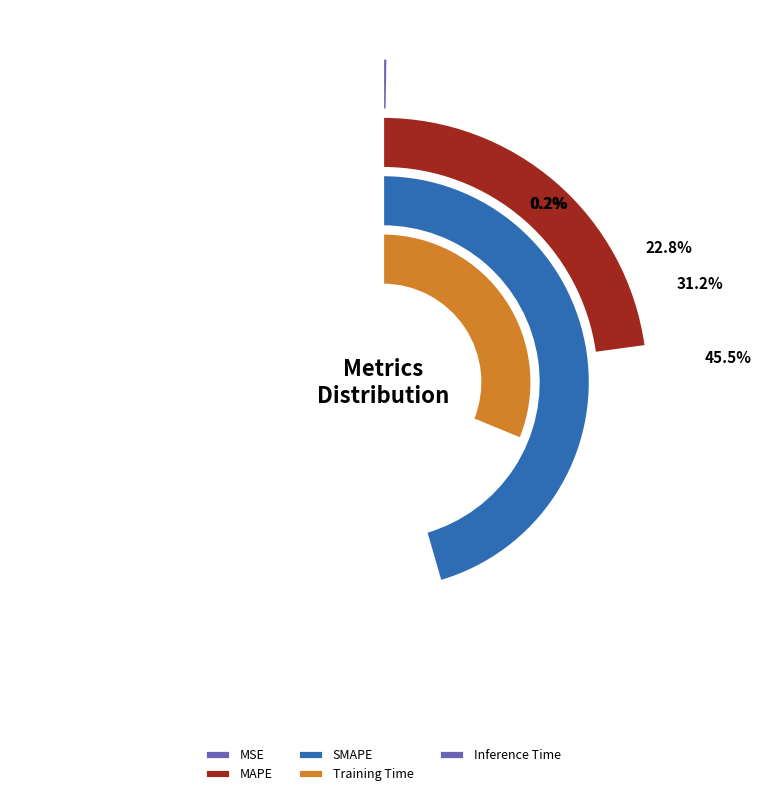

Rank the categories by value from highest to lowest.

SMAPE, Training Time, MAPE, MSE, Inference Time